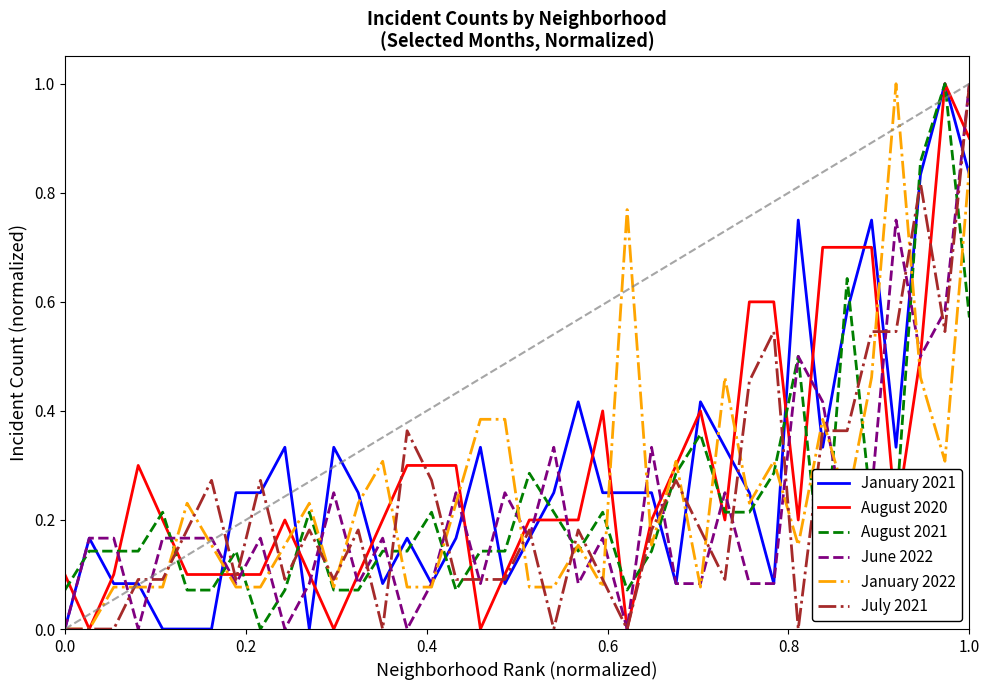

How many intersections are there between July 2021 and August 2021?

19